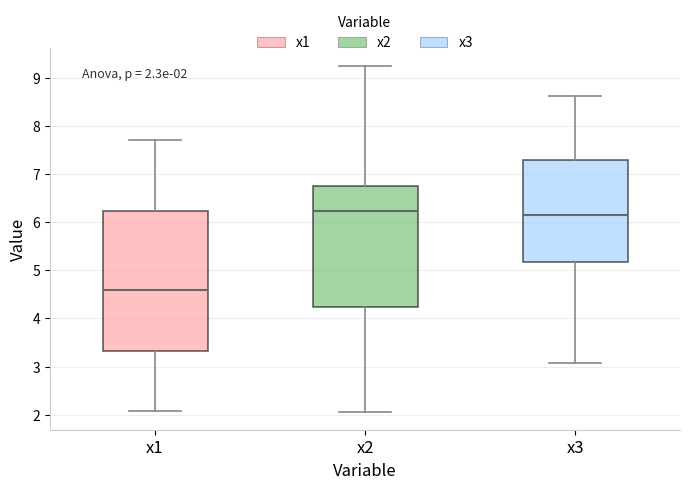

Comparing the boxes themselves (not the whiskers), which one is the tallest?

x1